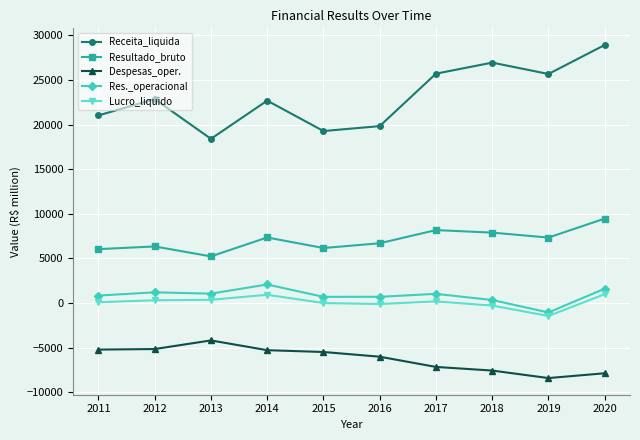

At which category does the chart reach its minimum across all series?

2019